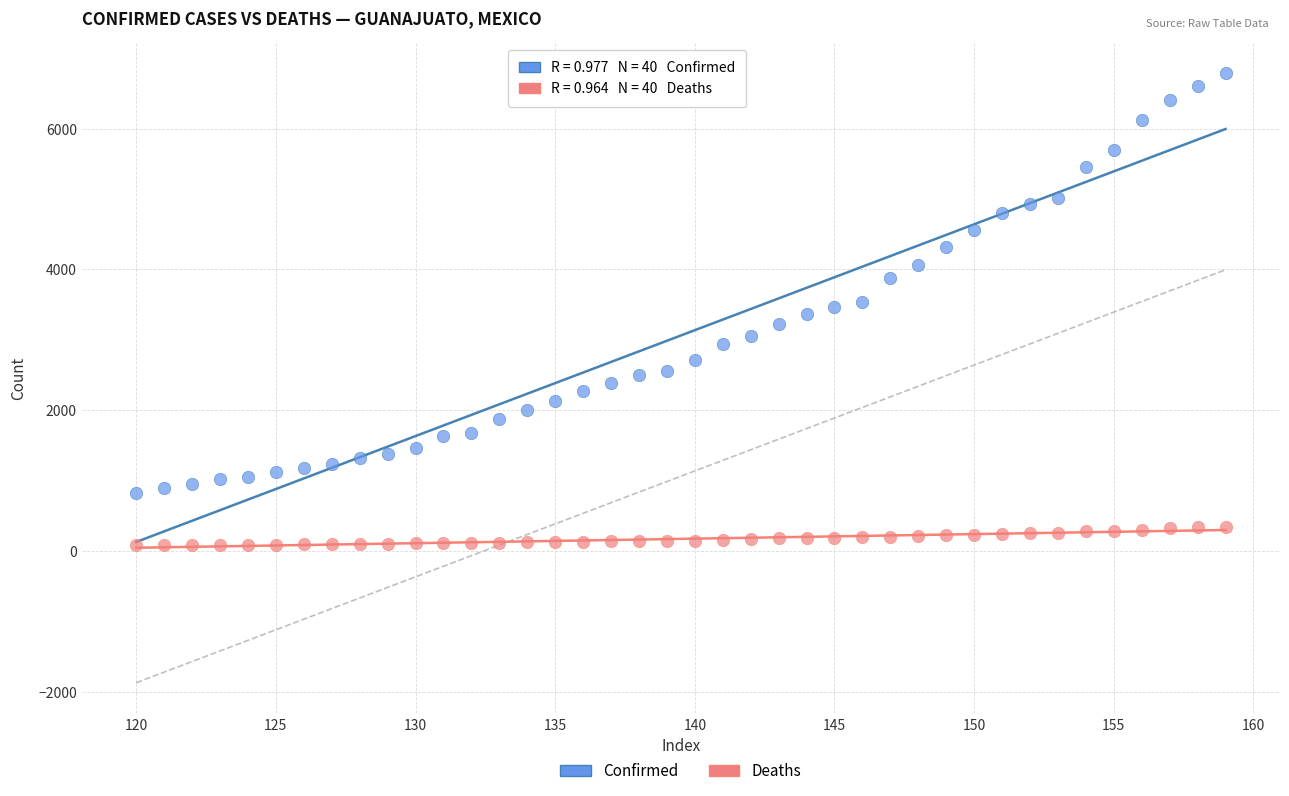

What is the X range (max minus min) for the scatter plot?

39